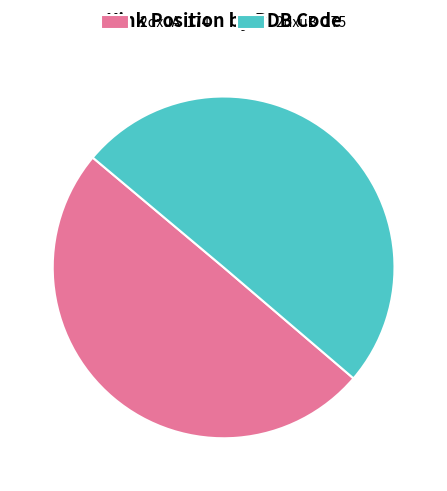

The 2dxuA slice represents 57% of the pie. True or false?

False